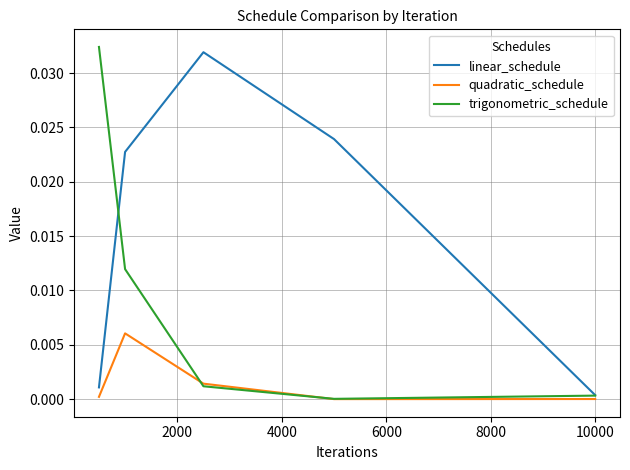

Which series has the largest total across all categories?

linear_schedule